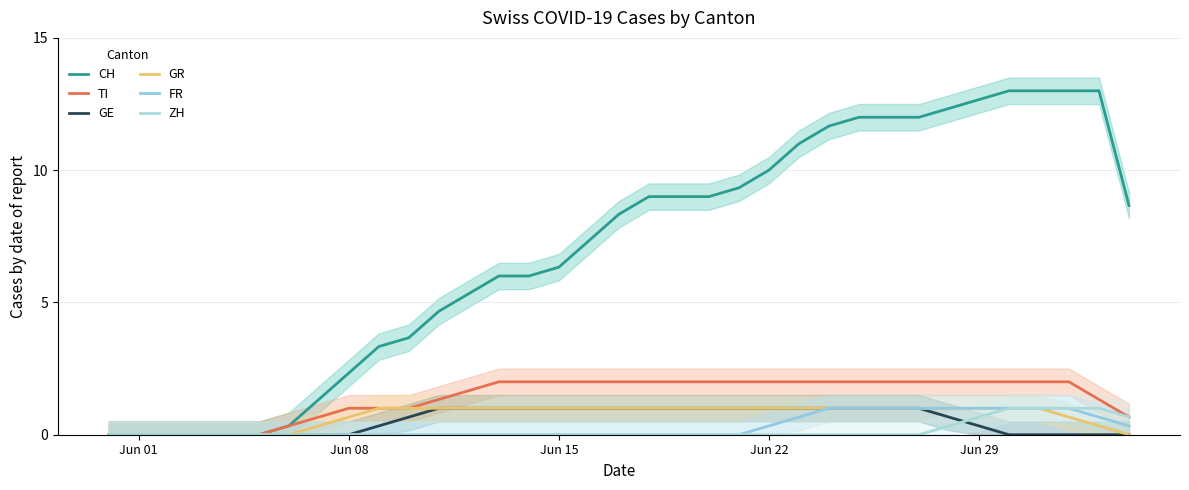

Is it true that GE equals 0.5 at Jun 15?

False